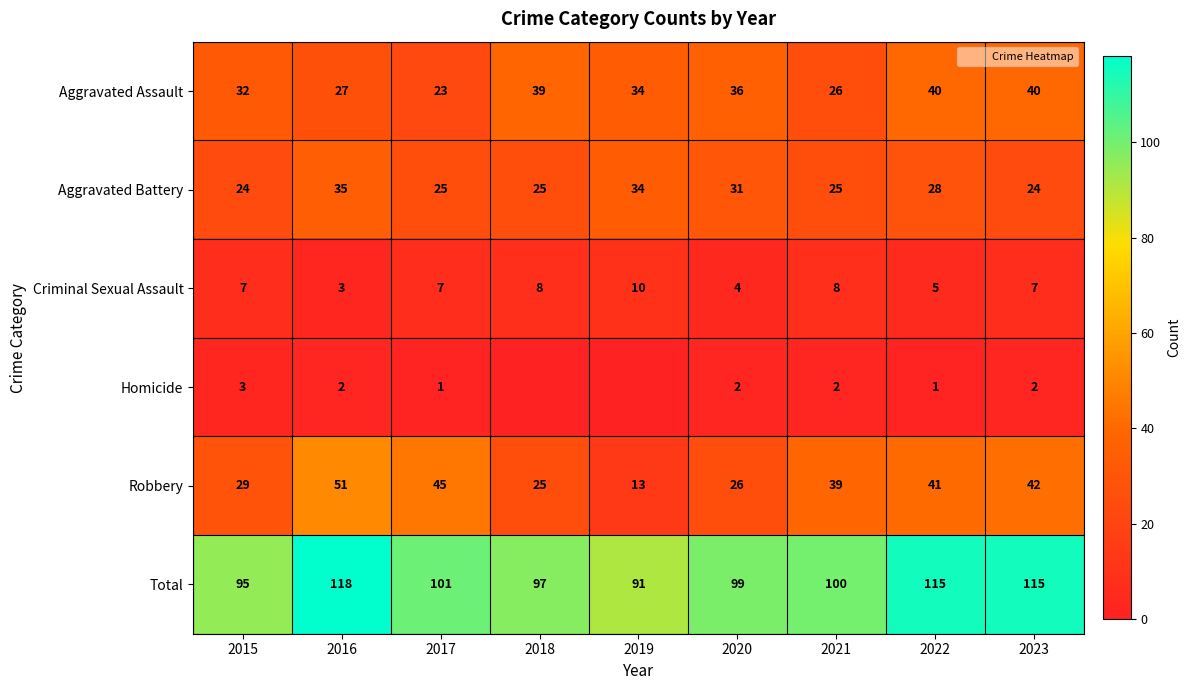

List the labels in order of Aggravated Assault value, largest first.

2022, 2023, 2018, 2020, 2019, 2015, 2016, 2021, 2017